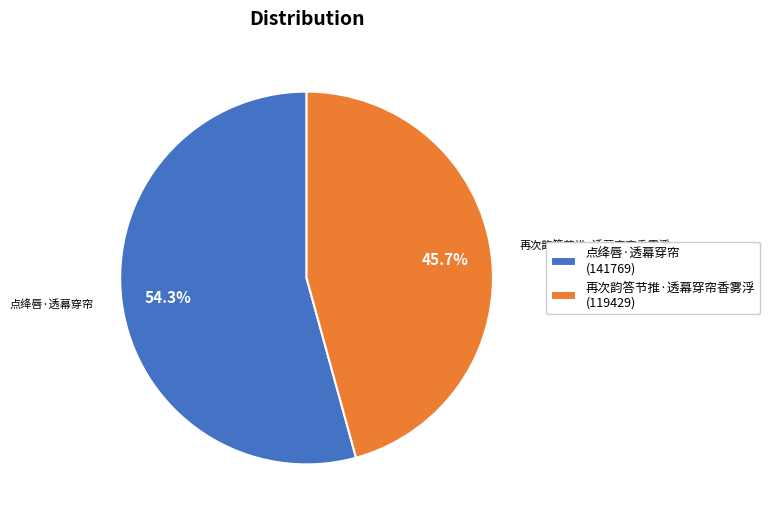

How many segments does this pie chart have?

2